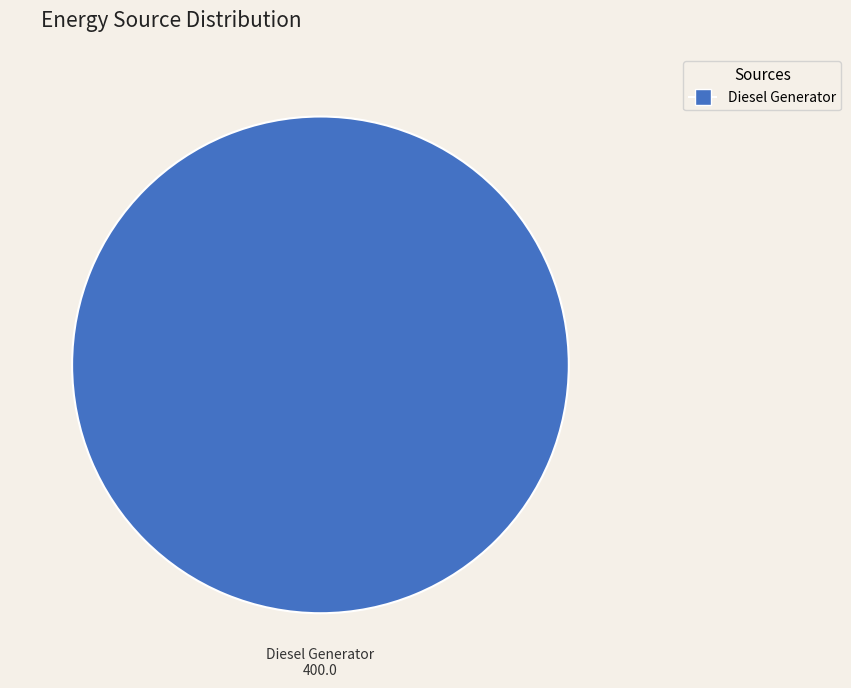

How many segments does this pie chart have?

1